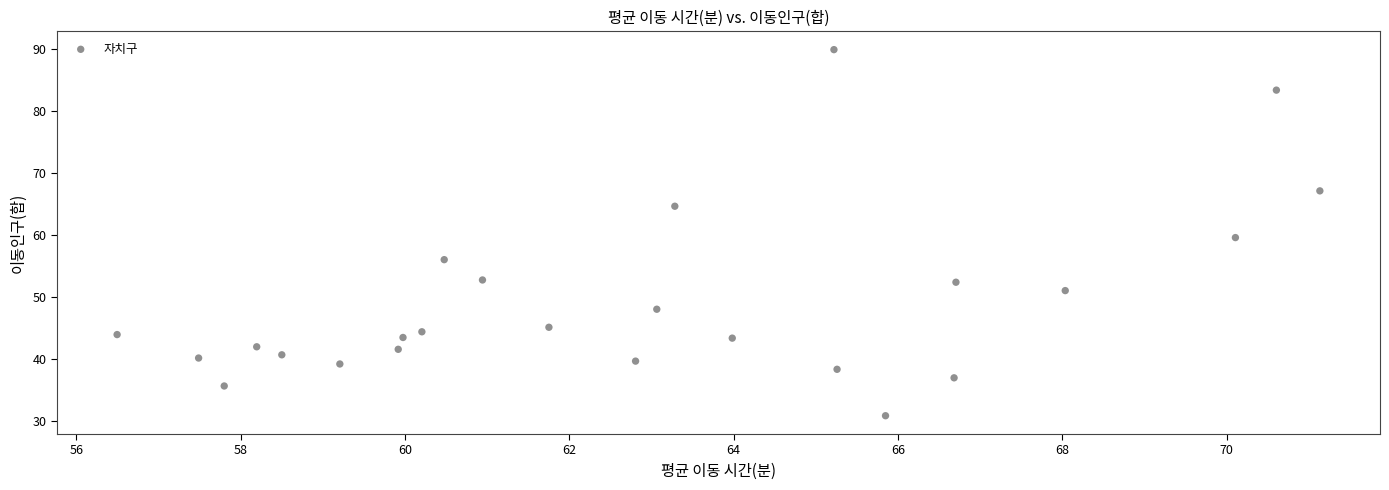

What is the range of Y values (max minus min)?

59.1